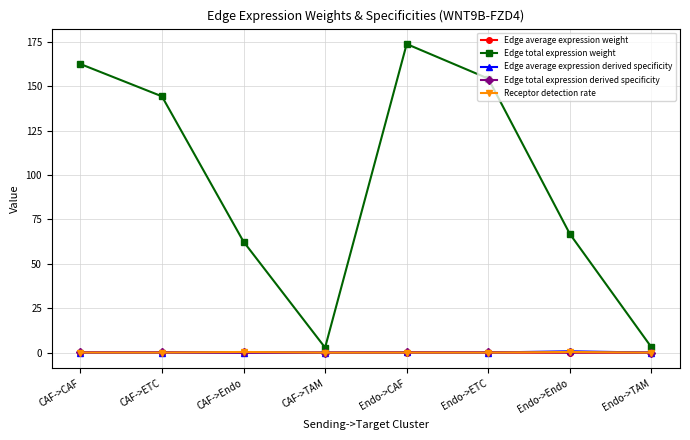

Is this an area chart (filled region under the line)?

No